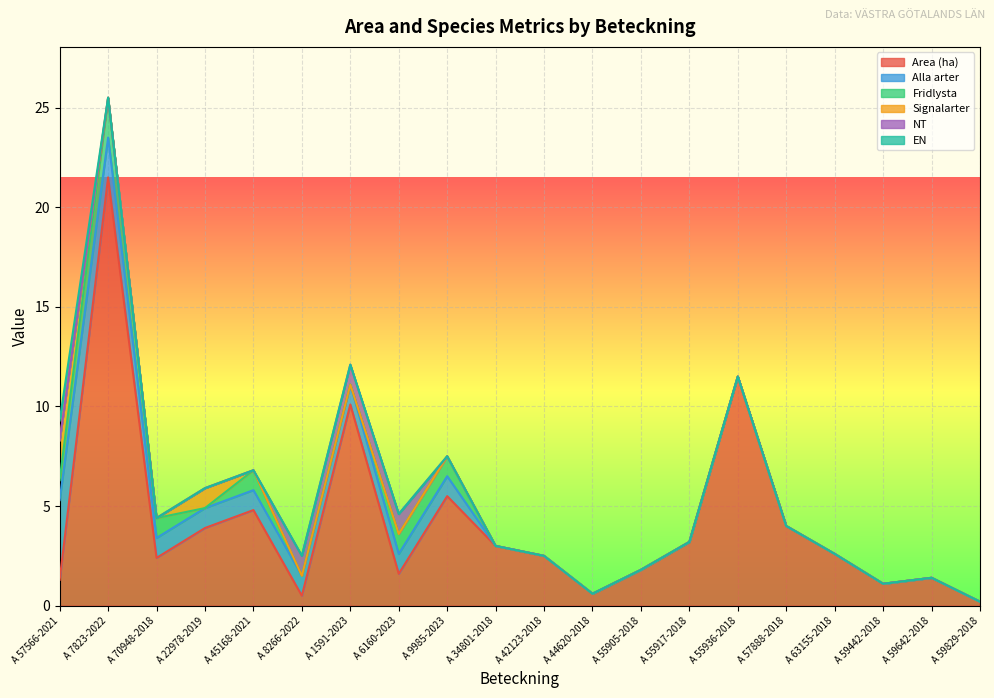

The Area (ha) series shows 0.4 at A 6160-2023. True or false?

False